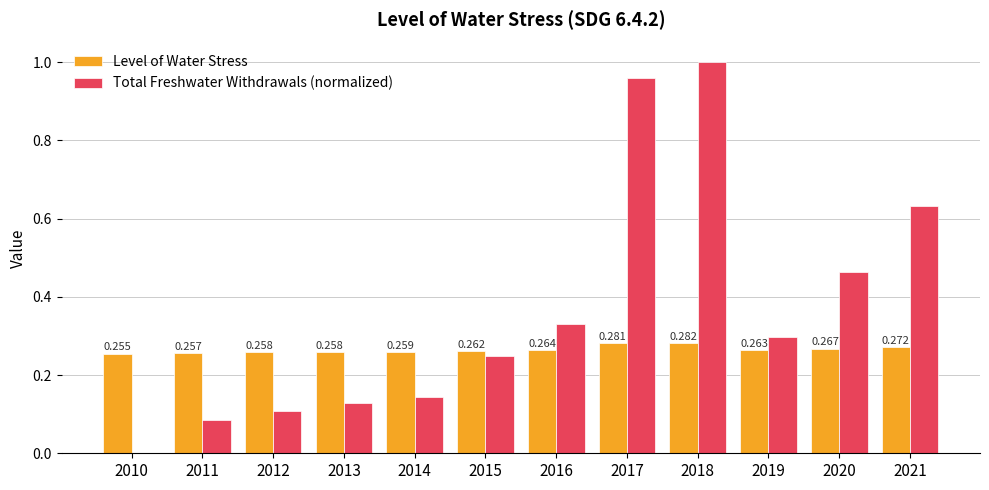

Which series has the largest total across all categories?

Total Freshwater Withdrawals (normalized)